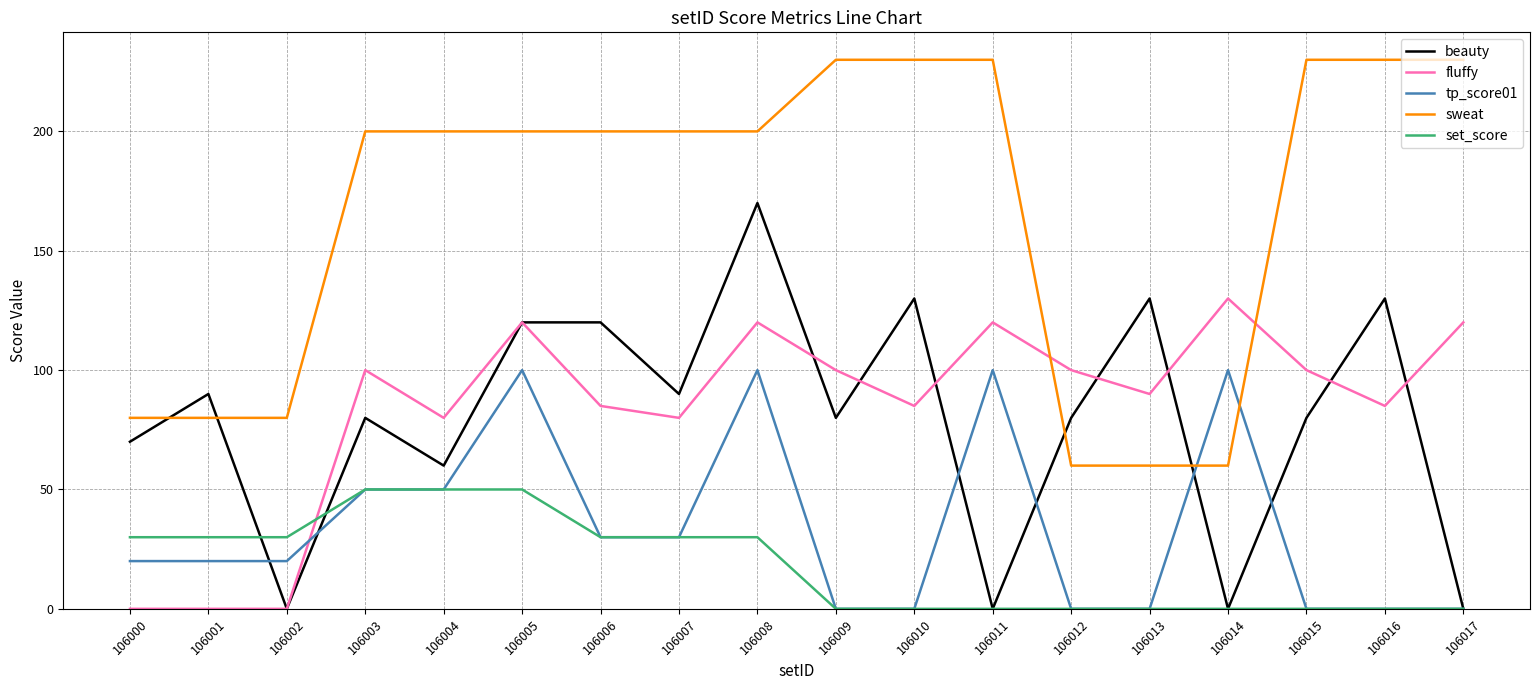

What is the greatest value displayed?

230